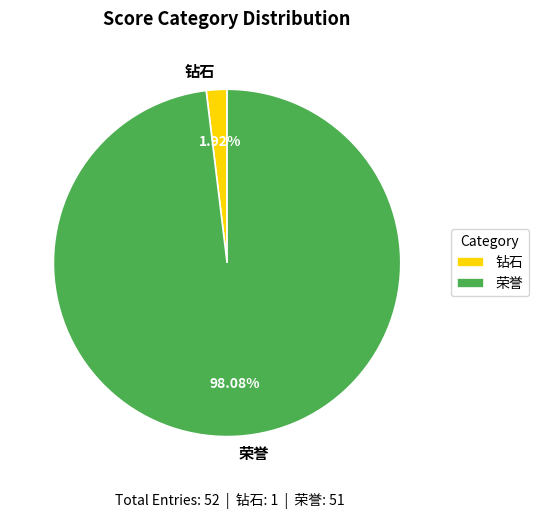

Which has a higher value, 钻石 or 荣誉?

荣誉